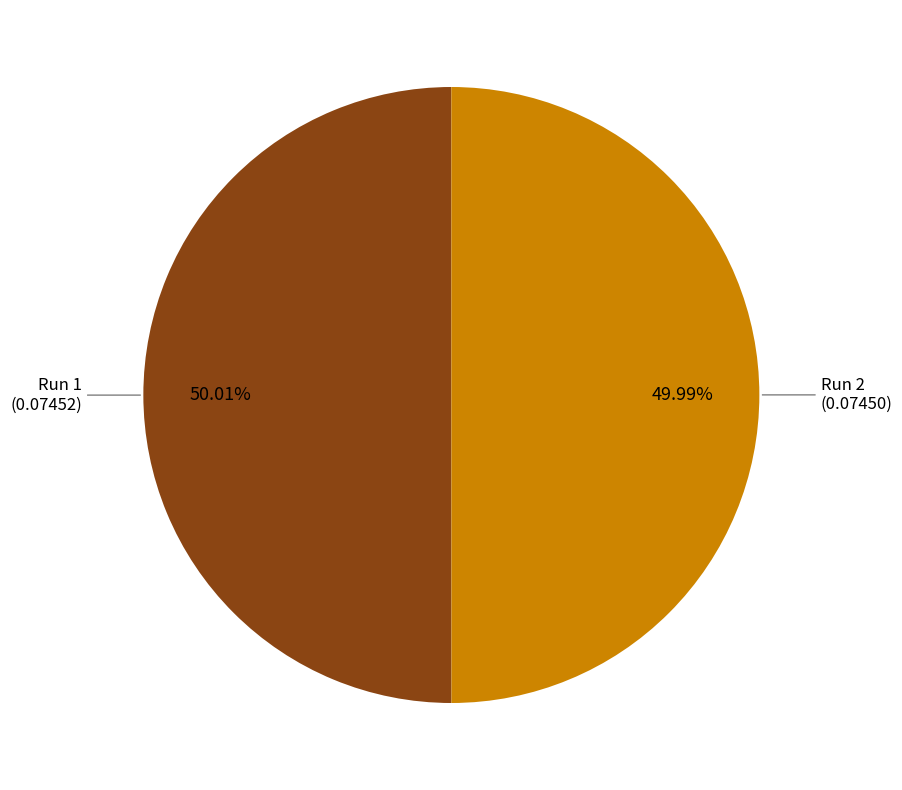

Is there any slice that represents more than half of the pie?

Yes